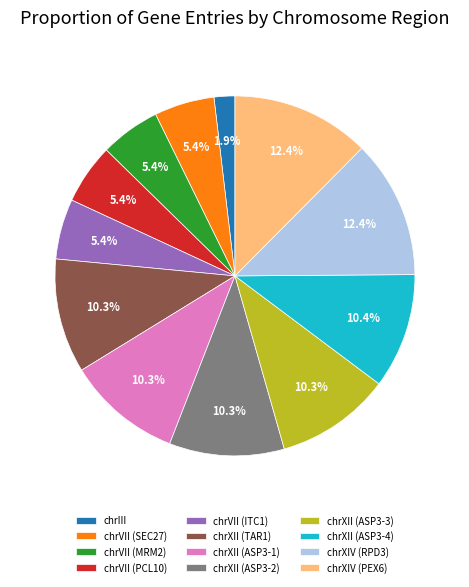

Approximately how many times larger is the value at chrVII (PCL10) compared to chrXII (TAR1)?

0.5